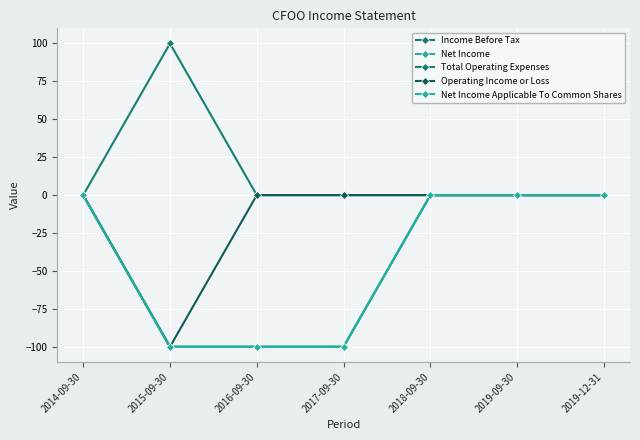

True or false: Net Income has more than 0 points higher than both neighbors.

False